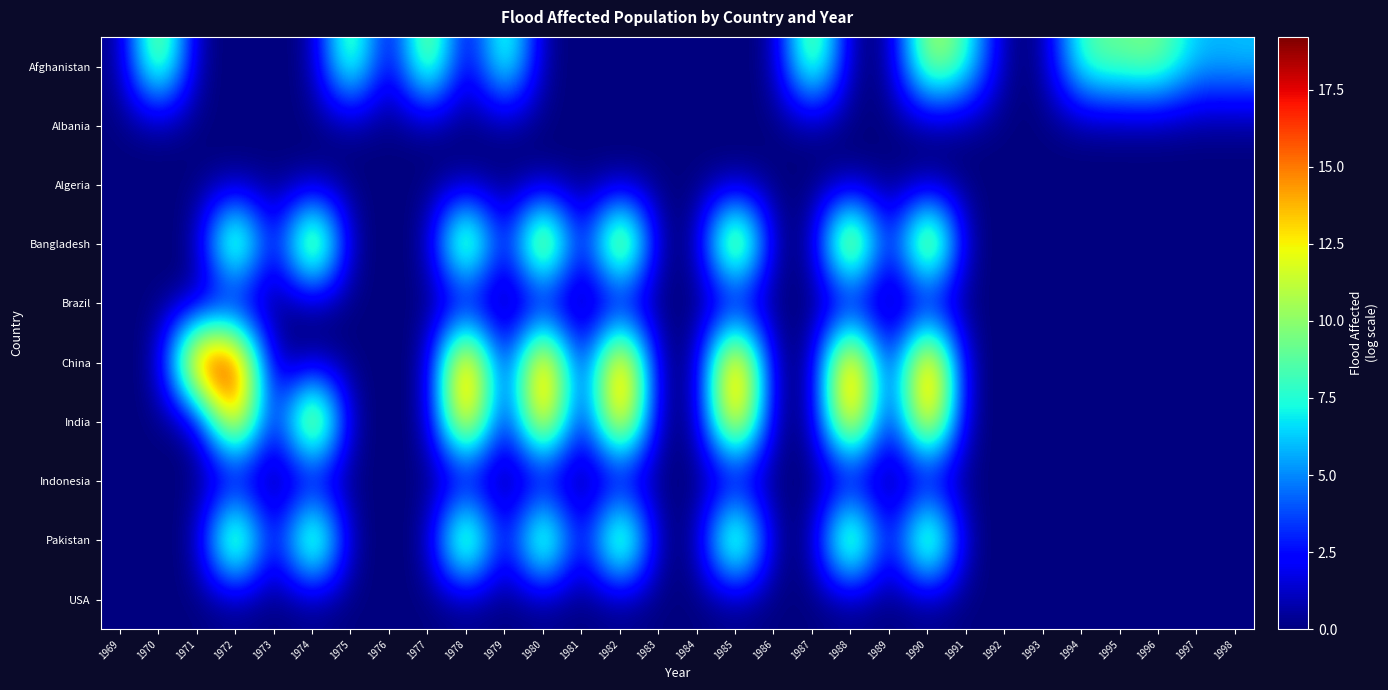

Which has a higher value, 1990 or 1970?

1970